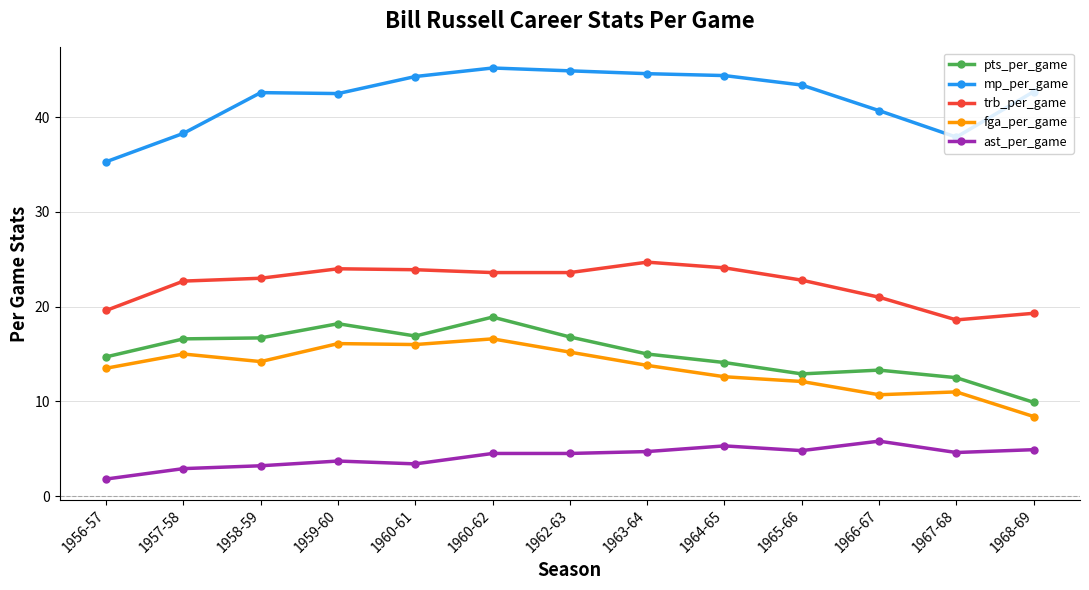

True or false: trb_per_game has a value of 23.6 at 1960-62.

True